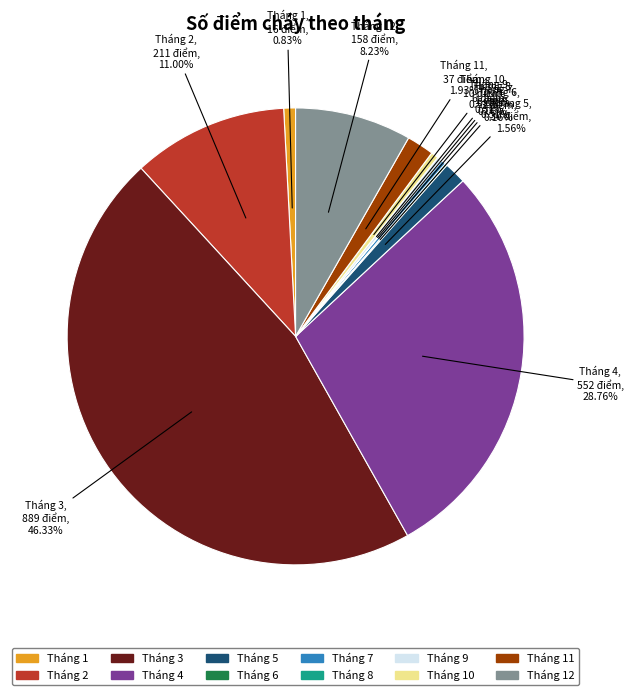

Which slice is the largest?

Tháng 3